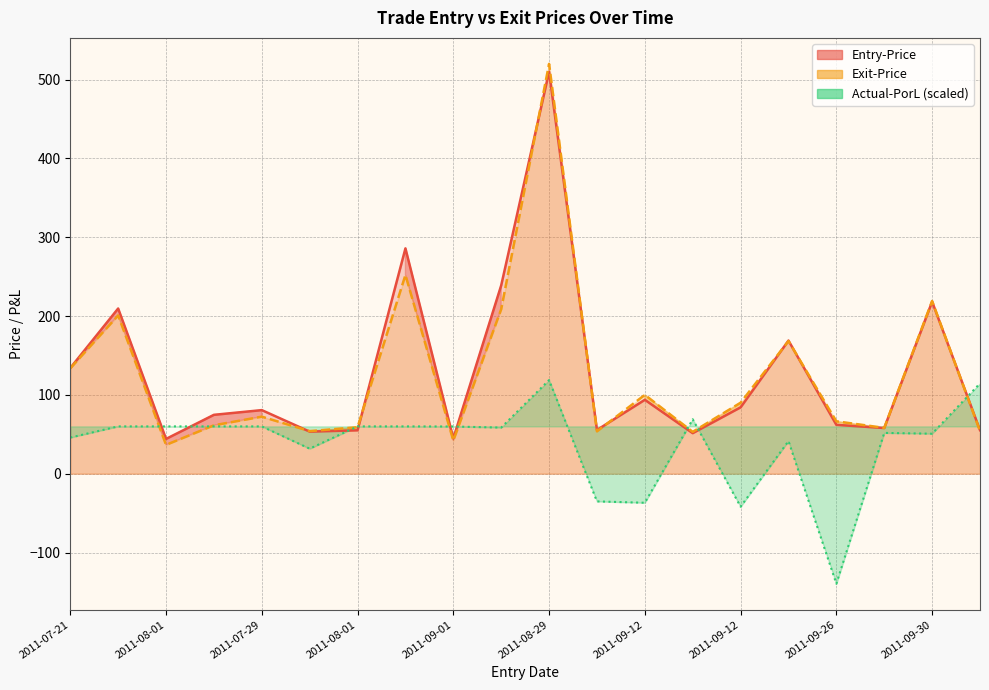

Where does the Exit-Price series first go above 72?

2011-07-21